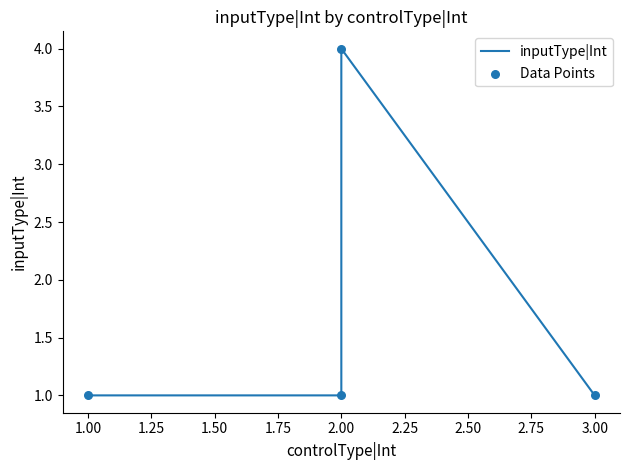

Which series has the widest spread of Y values?

inputType|Int